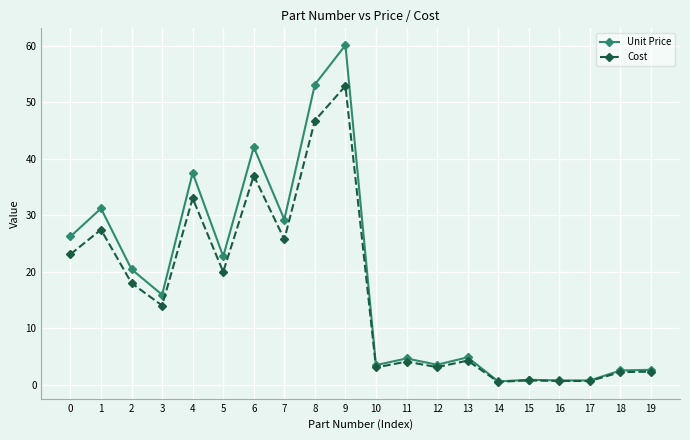

What are all the series names shown in the legend?

Unit Price, Cost